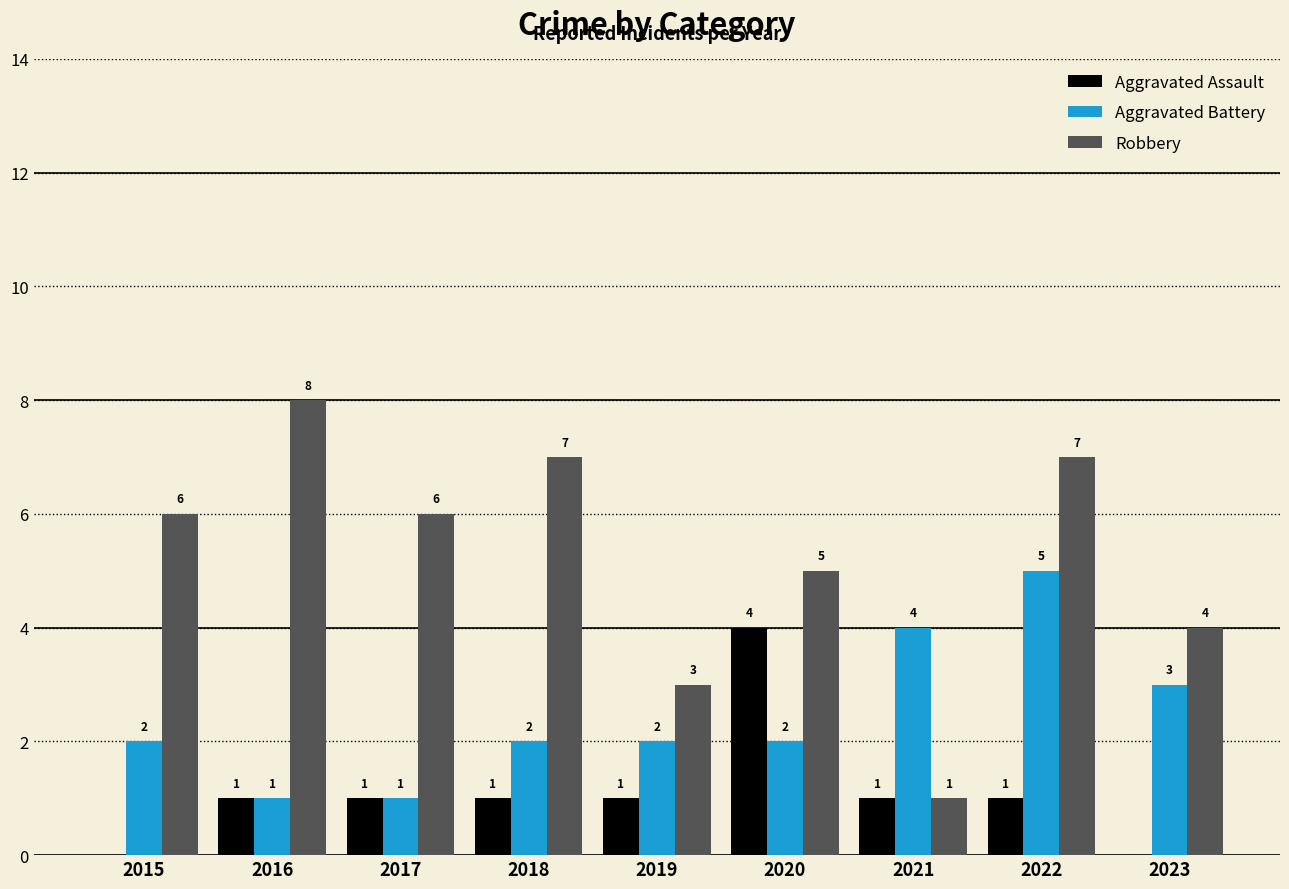

Reading left to right, extract all data points from this chart.

Aggravated Assault: 0	1	1	1	1	4	1	1	0
Aggravated Battery: 2	1	1	2	2	2	4	5	3
Robbery: 6	8	6	7	3	5	1	7	4